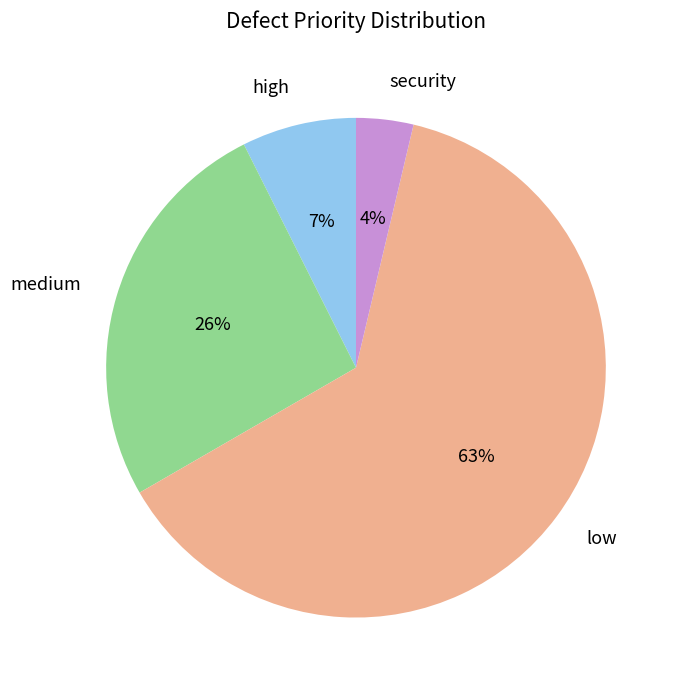

Does any single category account for the majority?

Yes